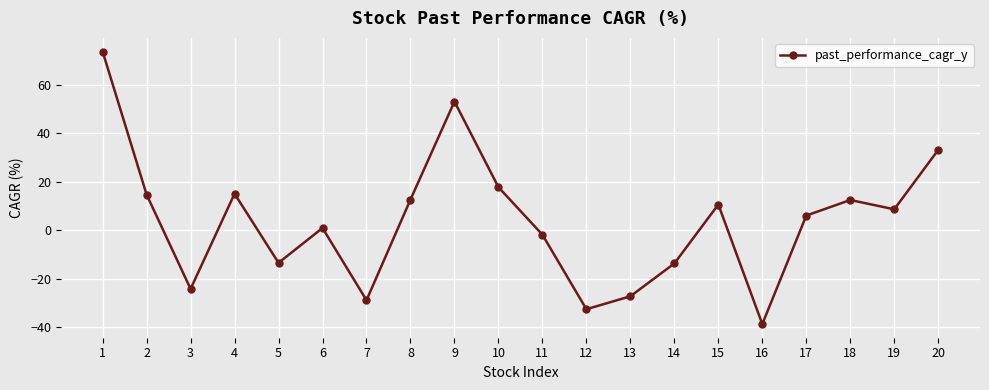

How many interior local peaks (higher than both neighbors) does the data have?

5